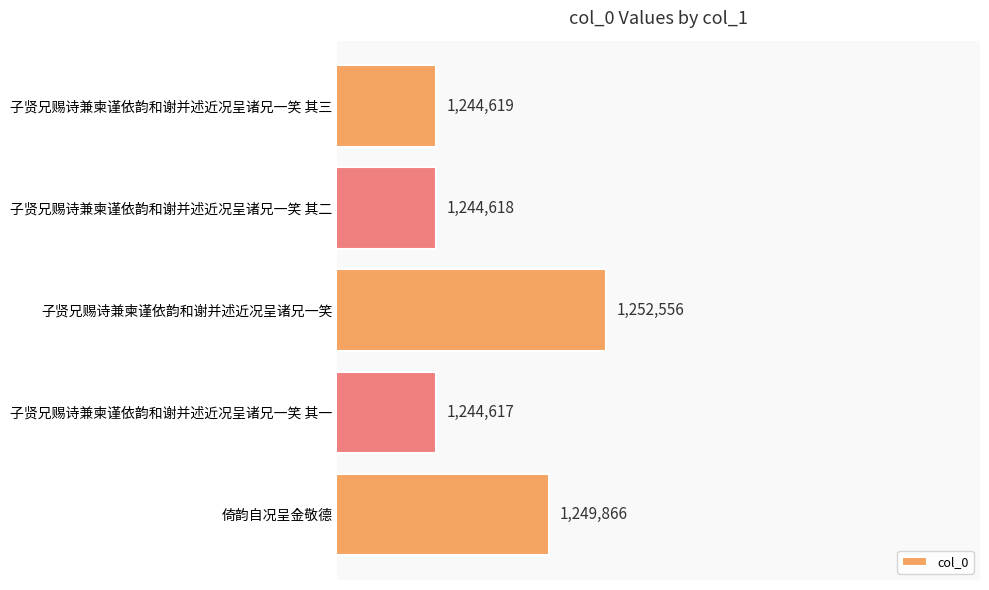

List the labels in order of value, smallest first.

子贤兄赐诗兼柬谨依韵和谢并述近况呈诸兄一笑 其一, 子贤兄赐诗兼柬谨依韵和谢并述近况呈诸兄一笑 其二, 子贤兄赐诗兼柬谨依韵和谢并述近况呈诸兄一笑 其三, 倚韵自况呈金敬德, 子贤兄赐诗兼柬谨依韵和谢并述近况呈诸兄一笑